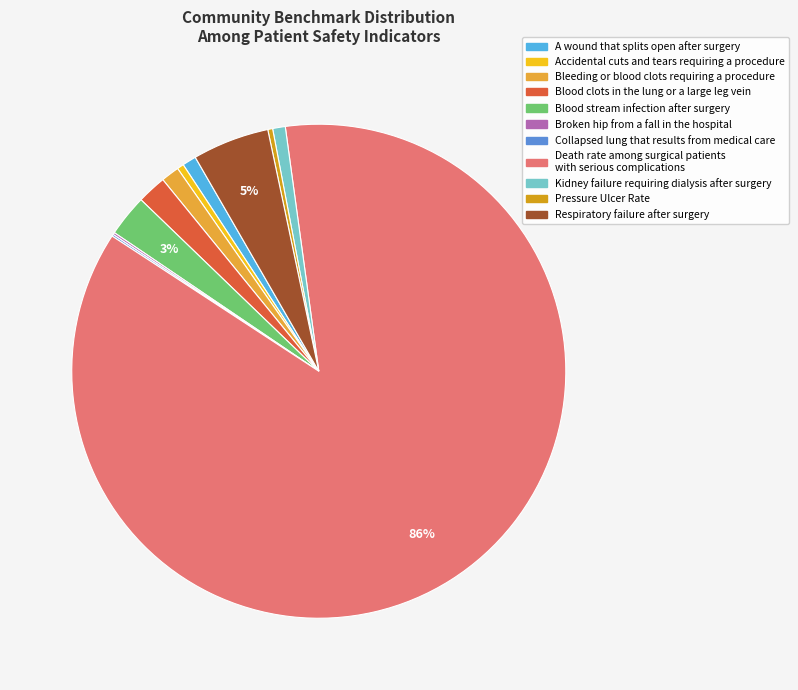

The A wound that splits open after surgery slice represents 1% of the pie. True or false?

True